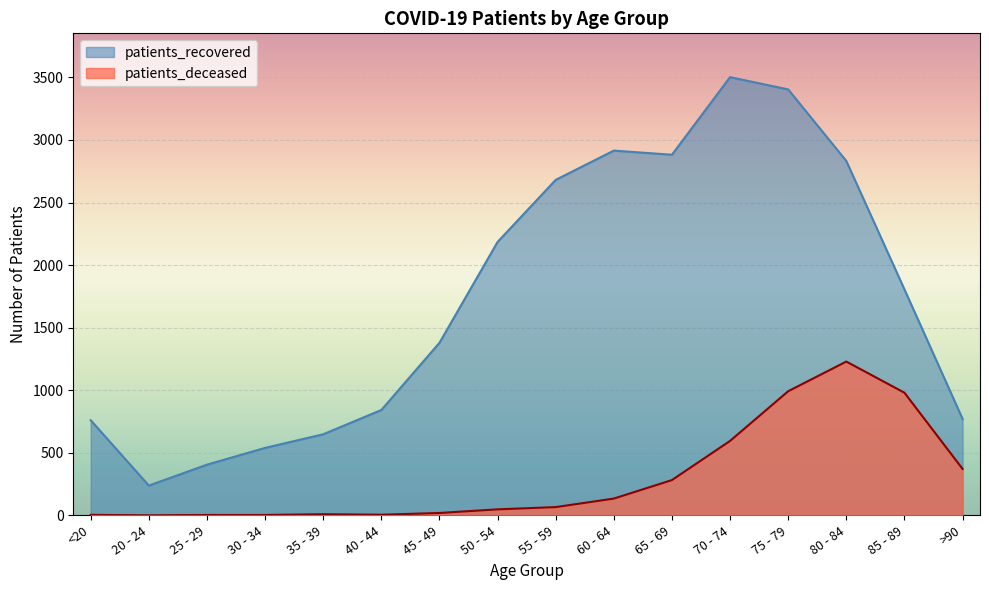

What value does the patients_deceased series have at 55 - 59, to the nearest 10?

70